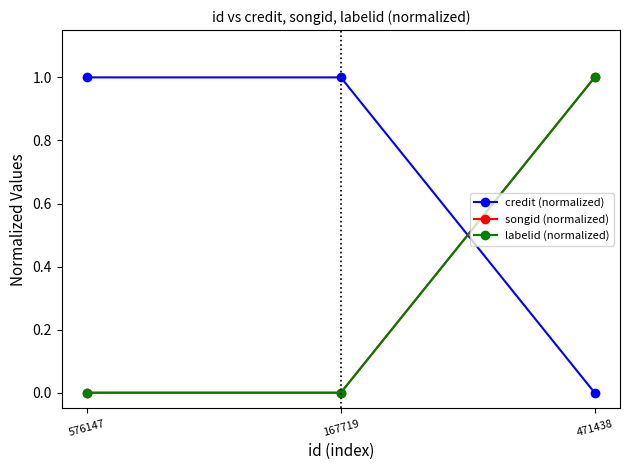

Does the chart have visible grid lines?

No